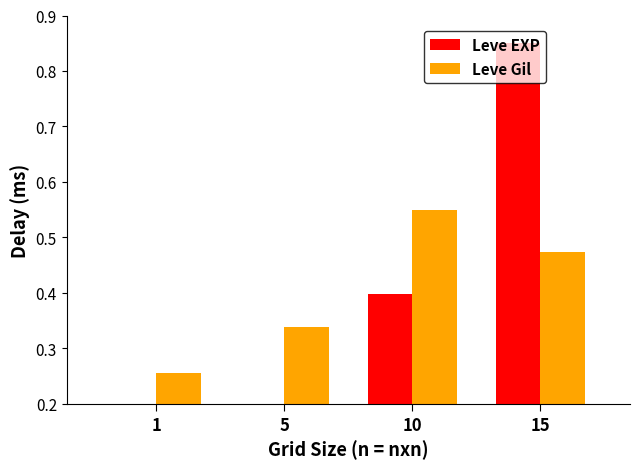

Read the Leve EXP value at 10.

0.4